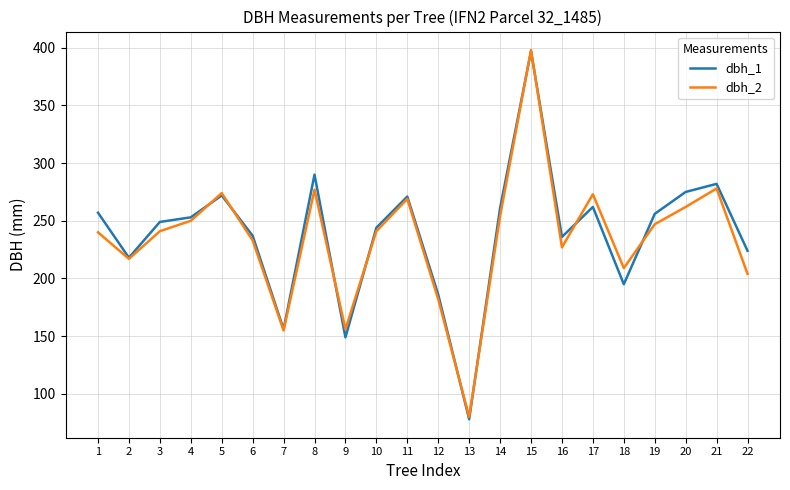

What is the total value across all series at 8?

567